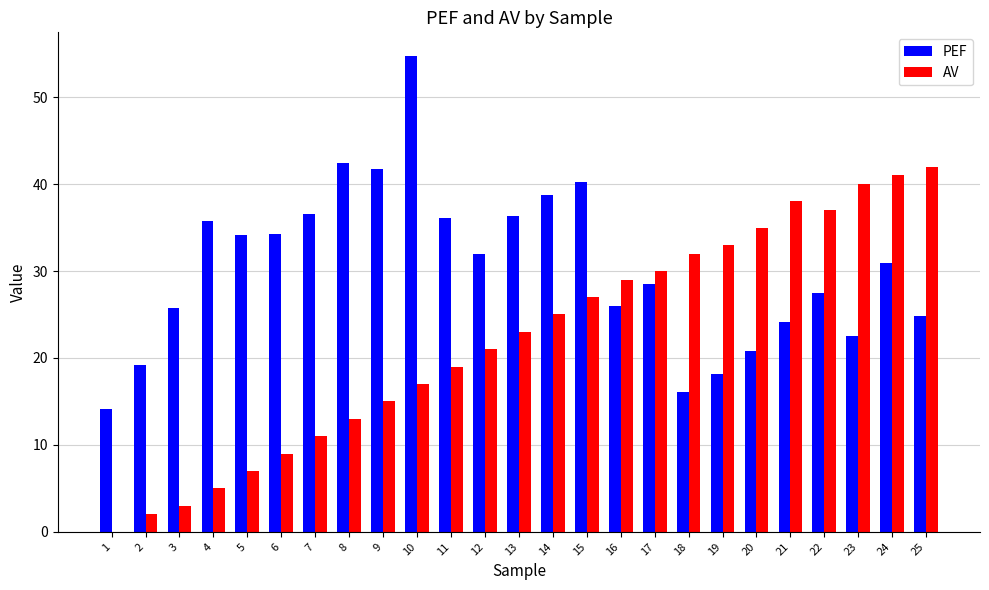

What is the highest value of the AV series?

42.0